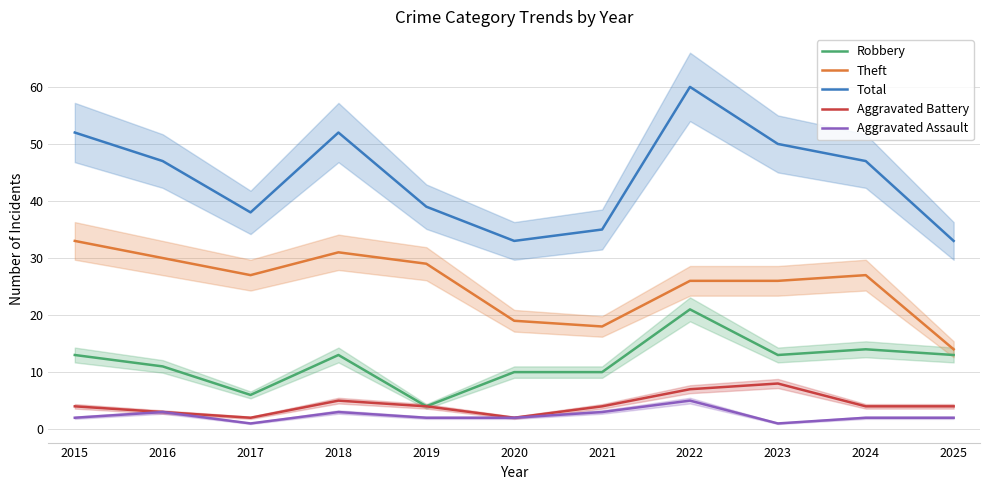

At which label does Aggravated Battery reach its minimum?

2017